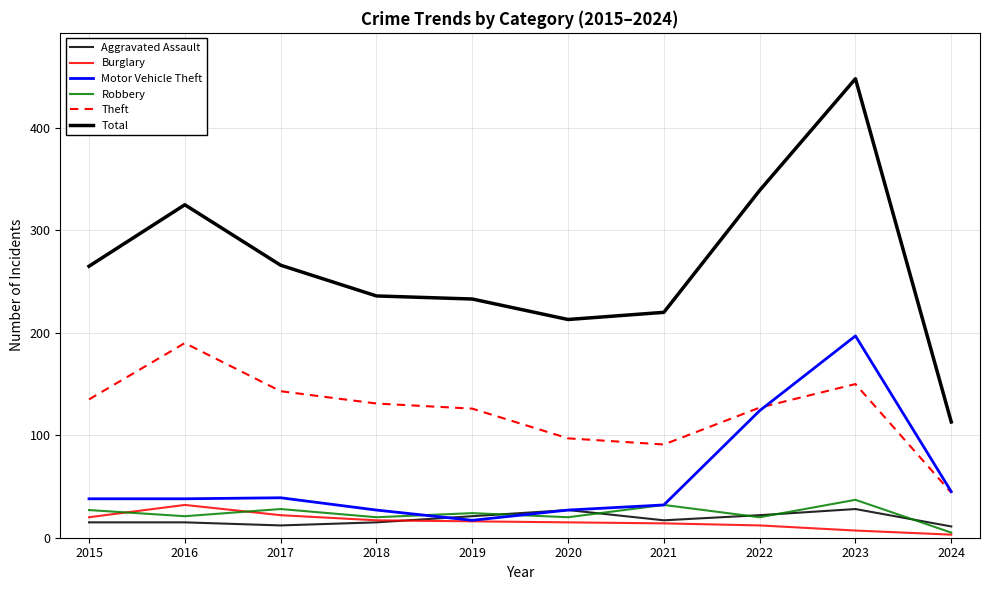

What is the average value of the Robbery series?

23